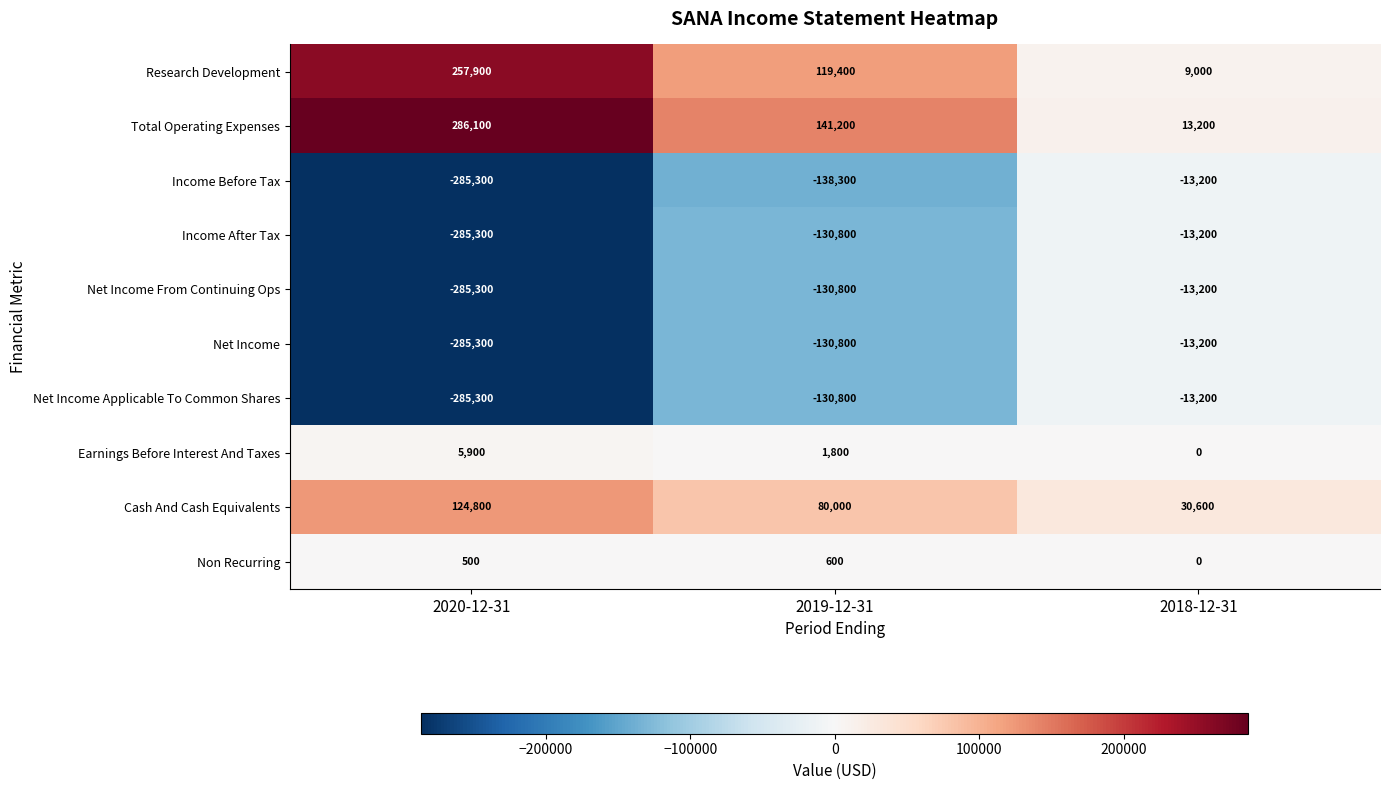

Reading left to right, list all the values displayed in this chart.

Research Development: 2020-12-31=257900	2019-12-31=119400	2018-12-31=9000
Total Operating Expenses: 2020-12-31=286100	2019-12-31=141200	2018-12-31=13200
Income Before Tax: 2020-12-31=-285300	2019-12-31=-138300	2018-12-31=-13200
Income After Tax: 2020-12-31=-285300	2019-12-31=-130800	2018-12-31=-13200
Net Income From Continuing Ops: 2020-12-31=-285300	2019-12-31=-130800	2018-12-31=-13200
Net Income: 2020-12-31=-285300	2019-12-31=-130800	2018-12-31=-13200
Net Income Applicable To Common Shares: 2020-12-31=-285300	2019-12-31=-130800	2018-12-31=-13200
Earnings Before Interest And Taxes: 2020-12-31=5900	2019-12-31=1800	2018-12-31=0
Cash And Cash Equivalents: 2020-12-31=124800	2019-12-31=80000	2018-12-31=30600
Non Recurring: 2020-12-31=500	2019-12-31=600	2018-12-31=0